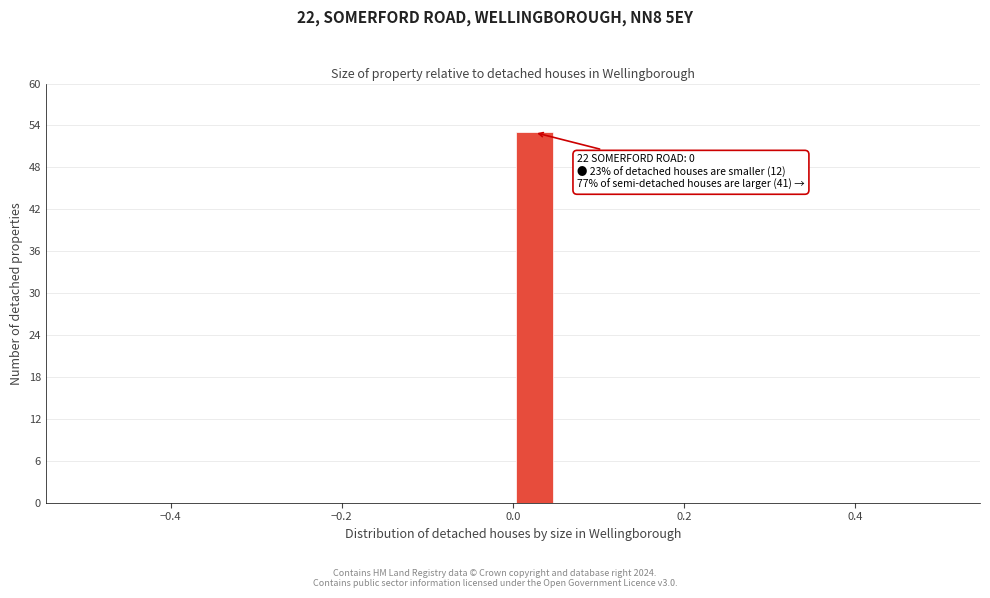

Read against the x-axis, roughly where is the centre of the tallest bar?

0.02